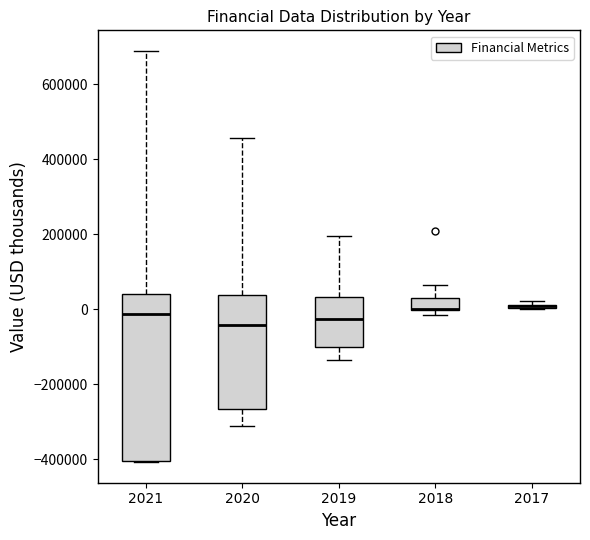

Where is the lower edge of the box at x = 2019 on the y-axis? The values are not printed on the chart, so give them approximately, as read against the axis.

-100000